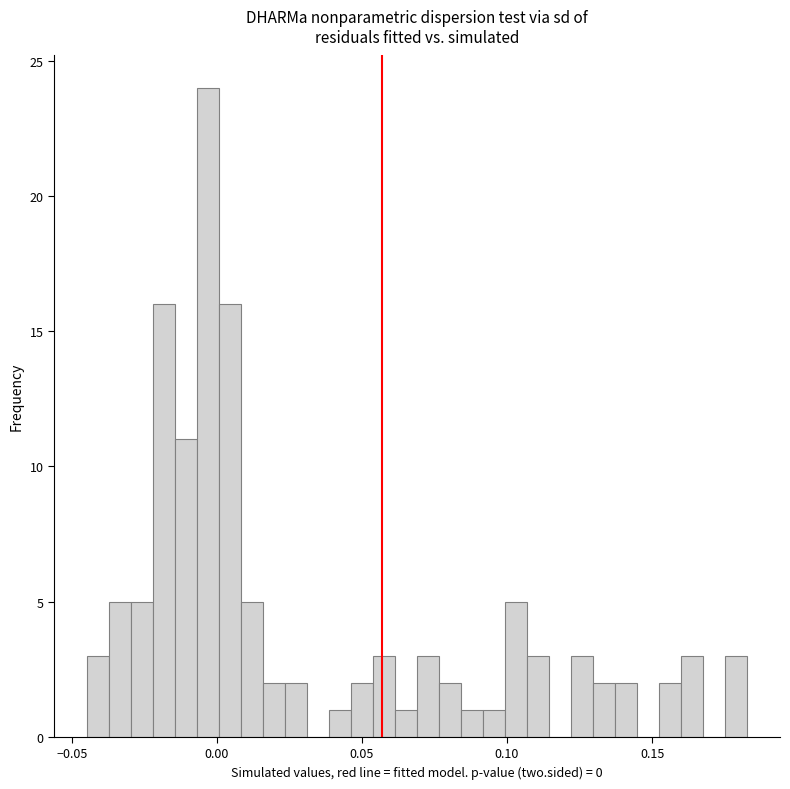

Read against the x-axis, roughly where is the centre of the tallest bar?

-0.005